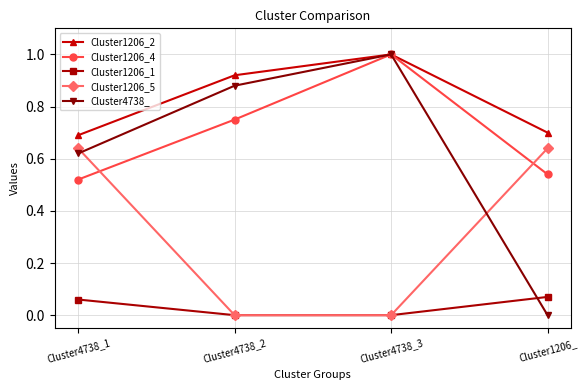

What are all the series names shown in the legend?

Cluster1206_2, Cluster1206_4, Cluster1206_1, Cluster1206_5, Cluster4738_